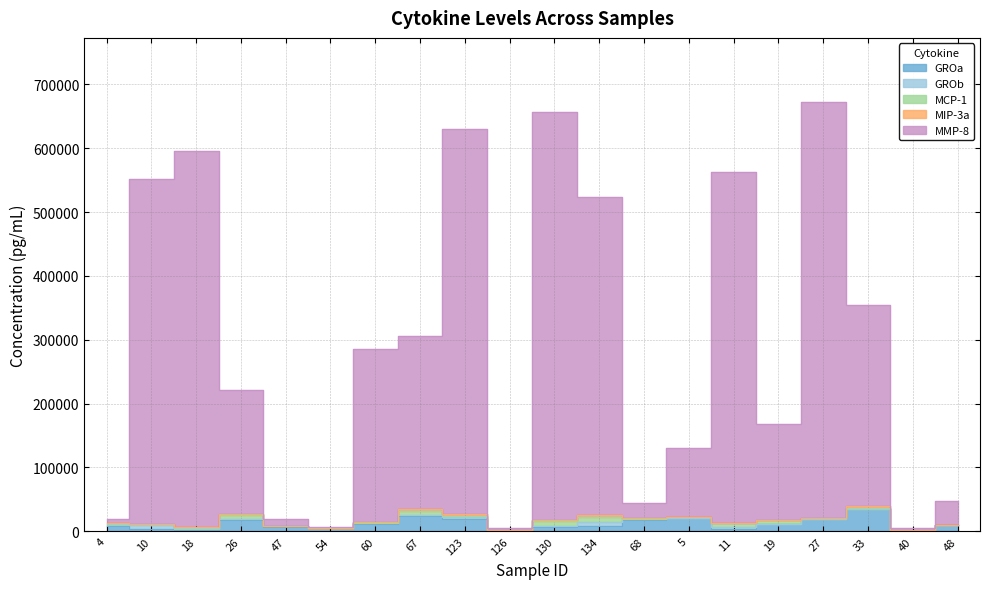

How many values in the GROa series are below 9551?

10